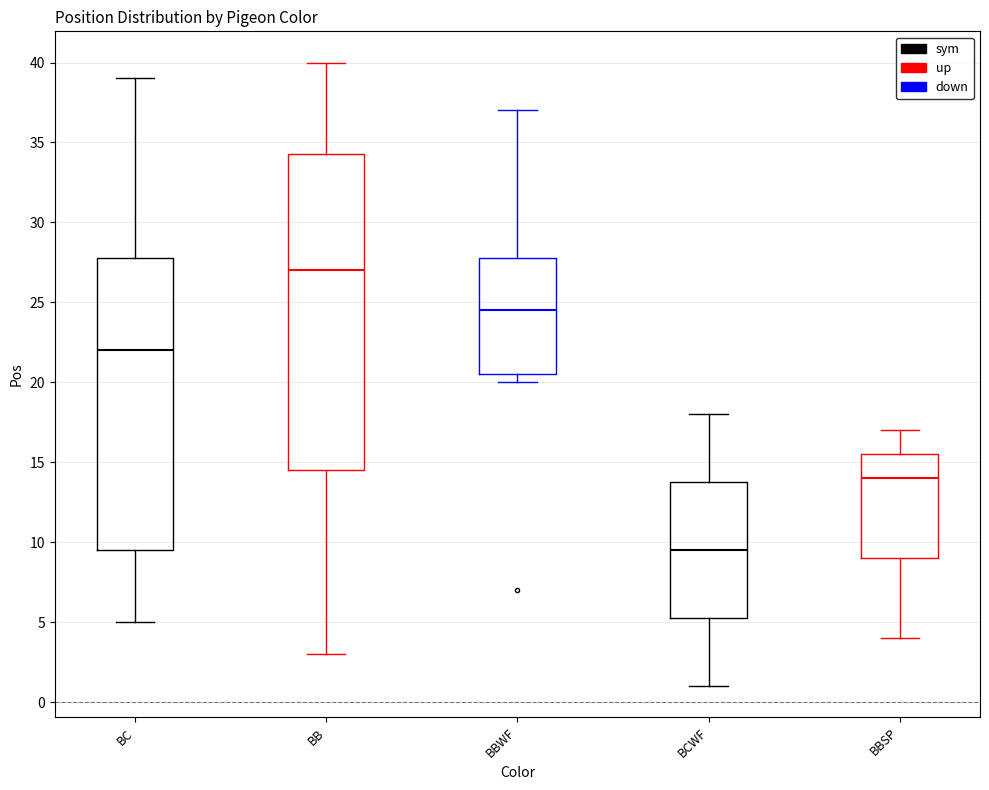

Where does the upper whisker of the box for BCWF end on the y-axis? The values are not printed on the chart, so give them approximately, as read against the axis.

18.0